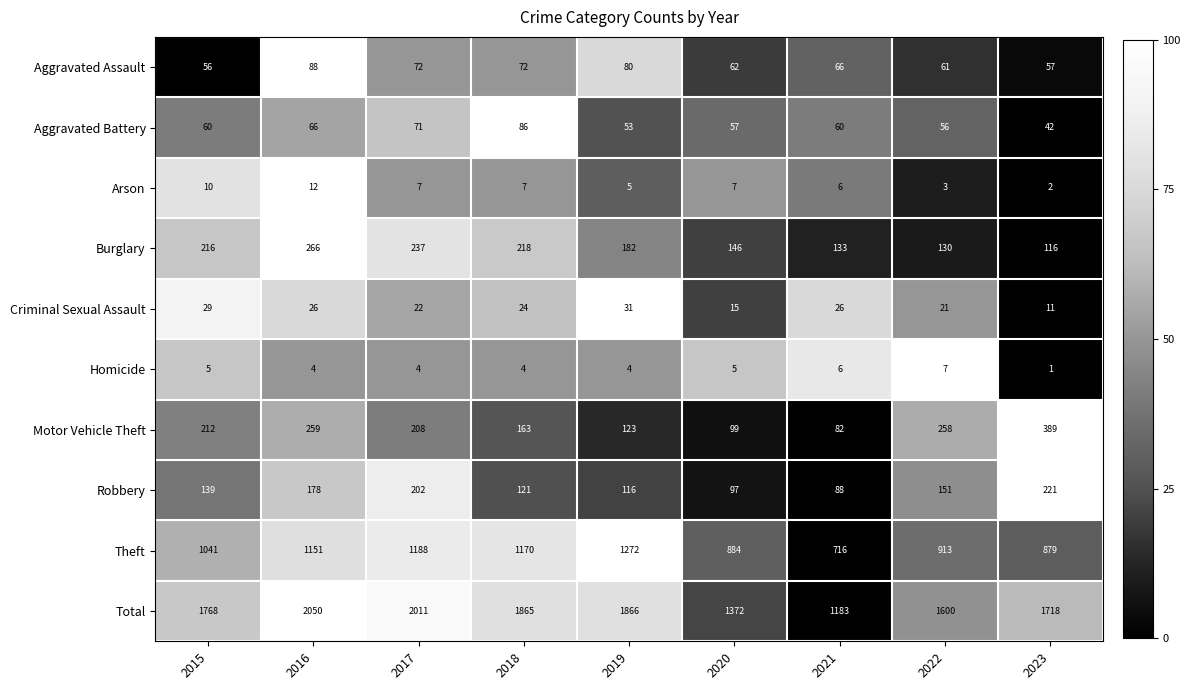

Where does the Aggravated Assault series first go above 66?

2016